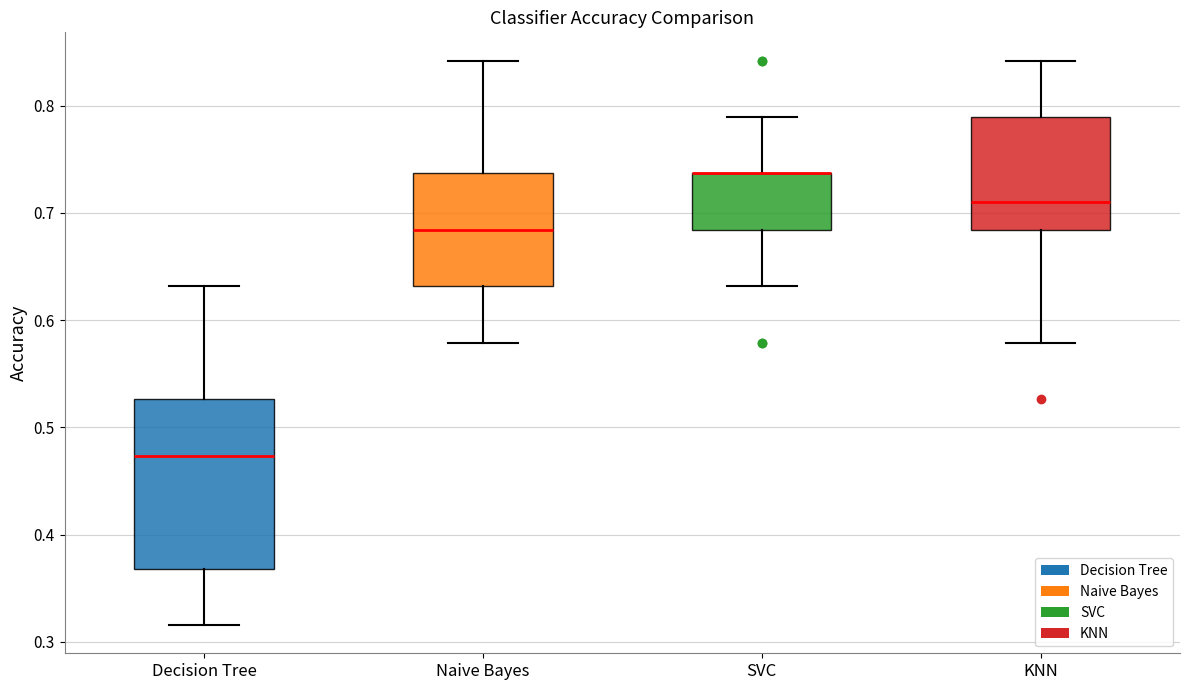

Reading left to right, read every box against the y-axis: the position of its median line, the range the box covers, and the ends of its whiskers. The values are not printed on the chart, so give them approximately, as read against the axis.

Decision Tree: median 0.47, box 0.37 to 0.53, whiskers 0.32 to 0.63
Naive Bayes: median 0.68, box 0.63 to 0.74, whiskers 0.58 to 0.84
SVC: median 0.74 (drawn on the box's upper edge), box 0.68 to 0.74, whiskers 0.63 to 0.79
KNN: median 0.71, box 0.68 to 0.79, whiskers 0.58 to 0.84